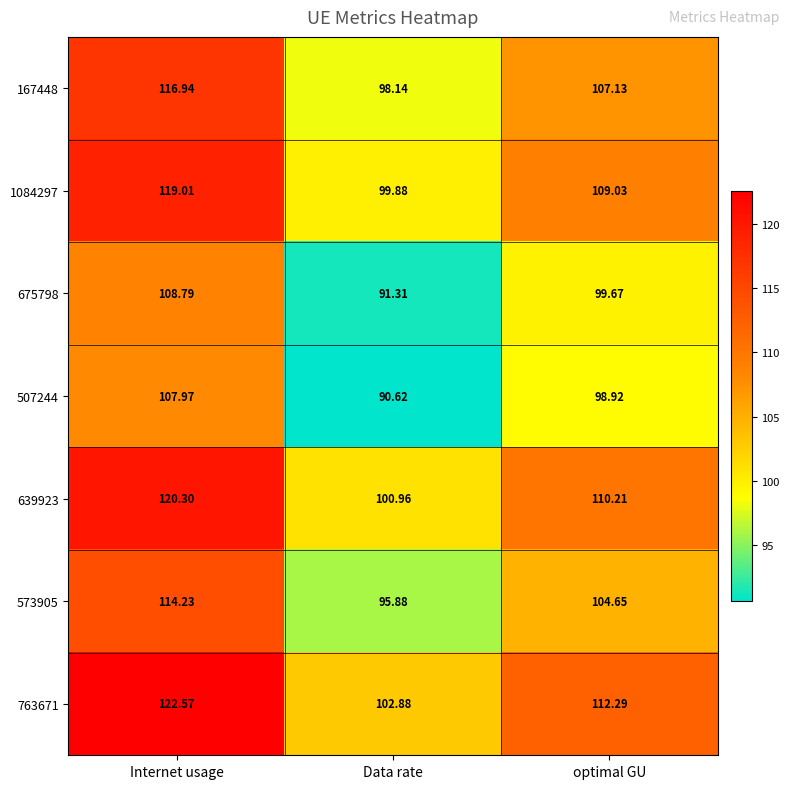

Rank the categories by 167448 value from highest to lowest.

Internet usage, optimal GU, Data rate